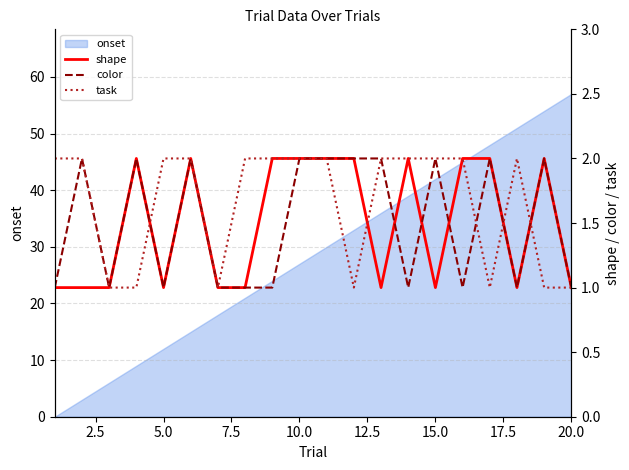

In shape, how many points are higher than both neighbors (excluding endpoints)?

4